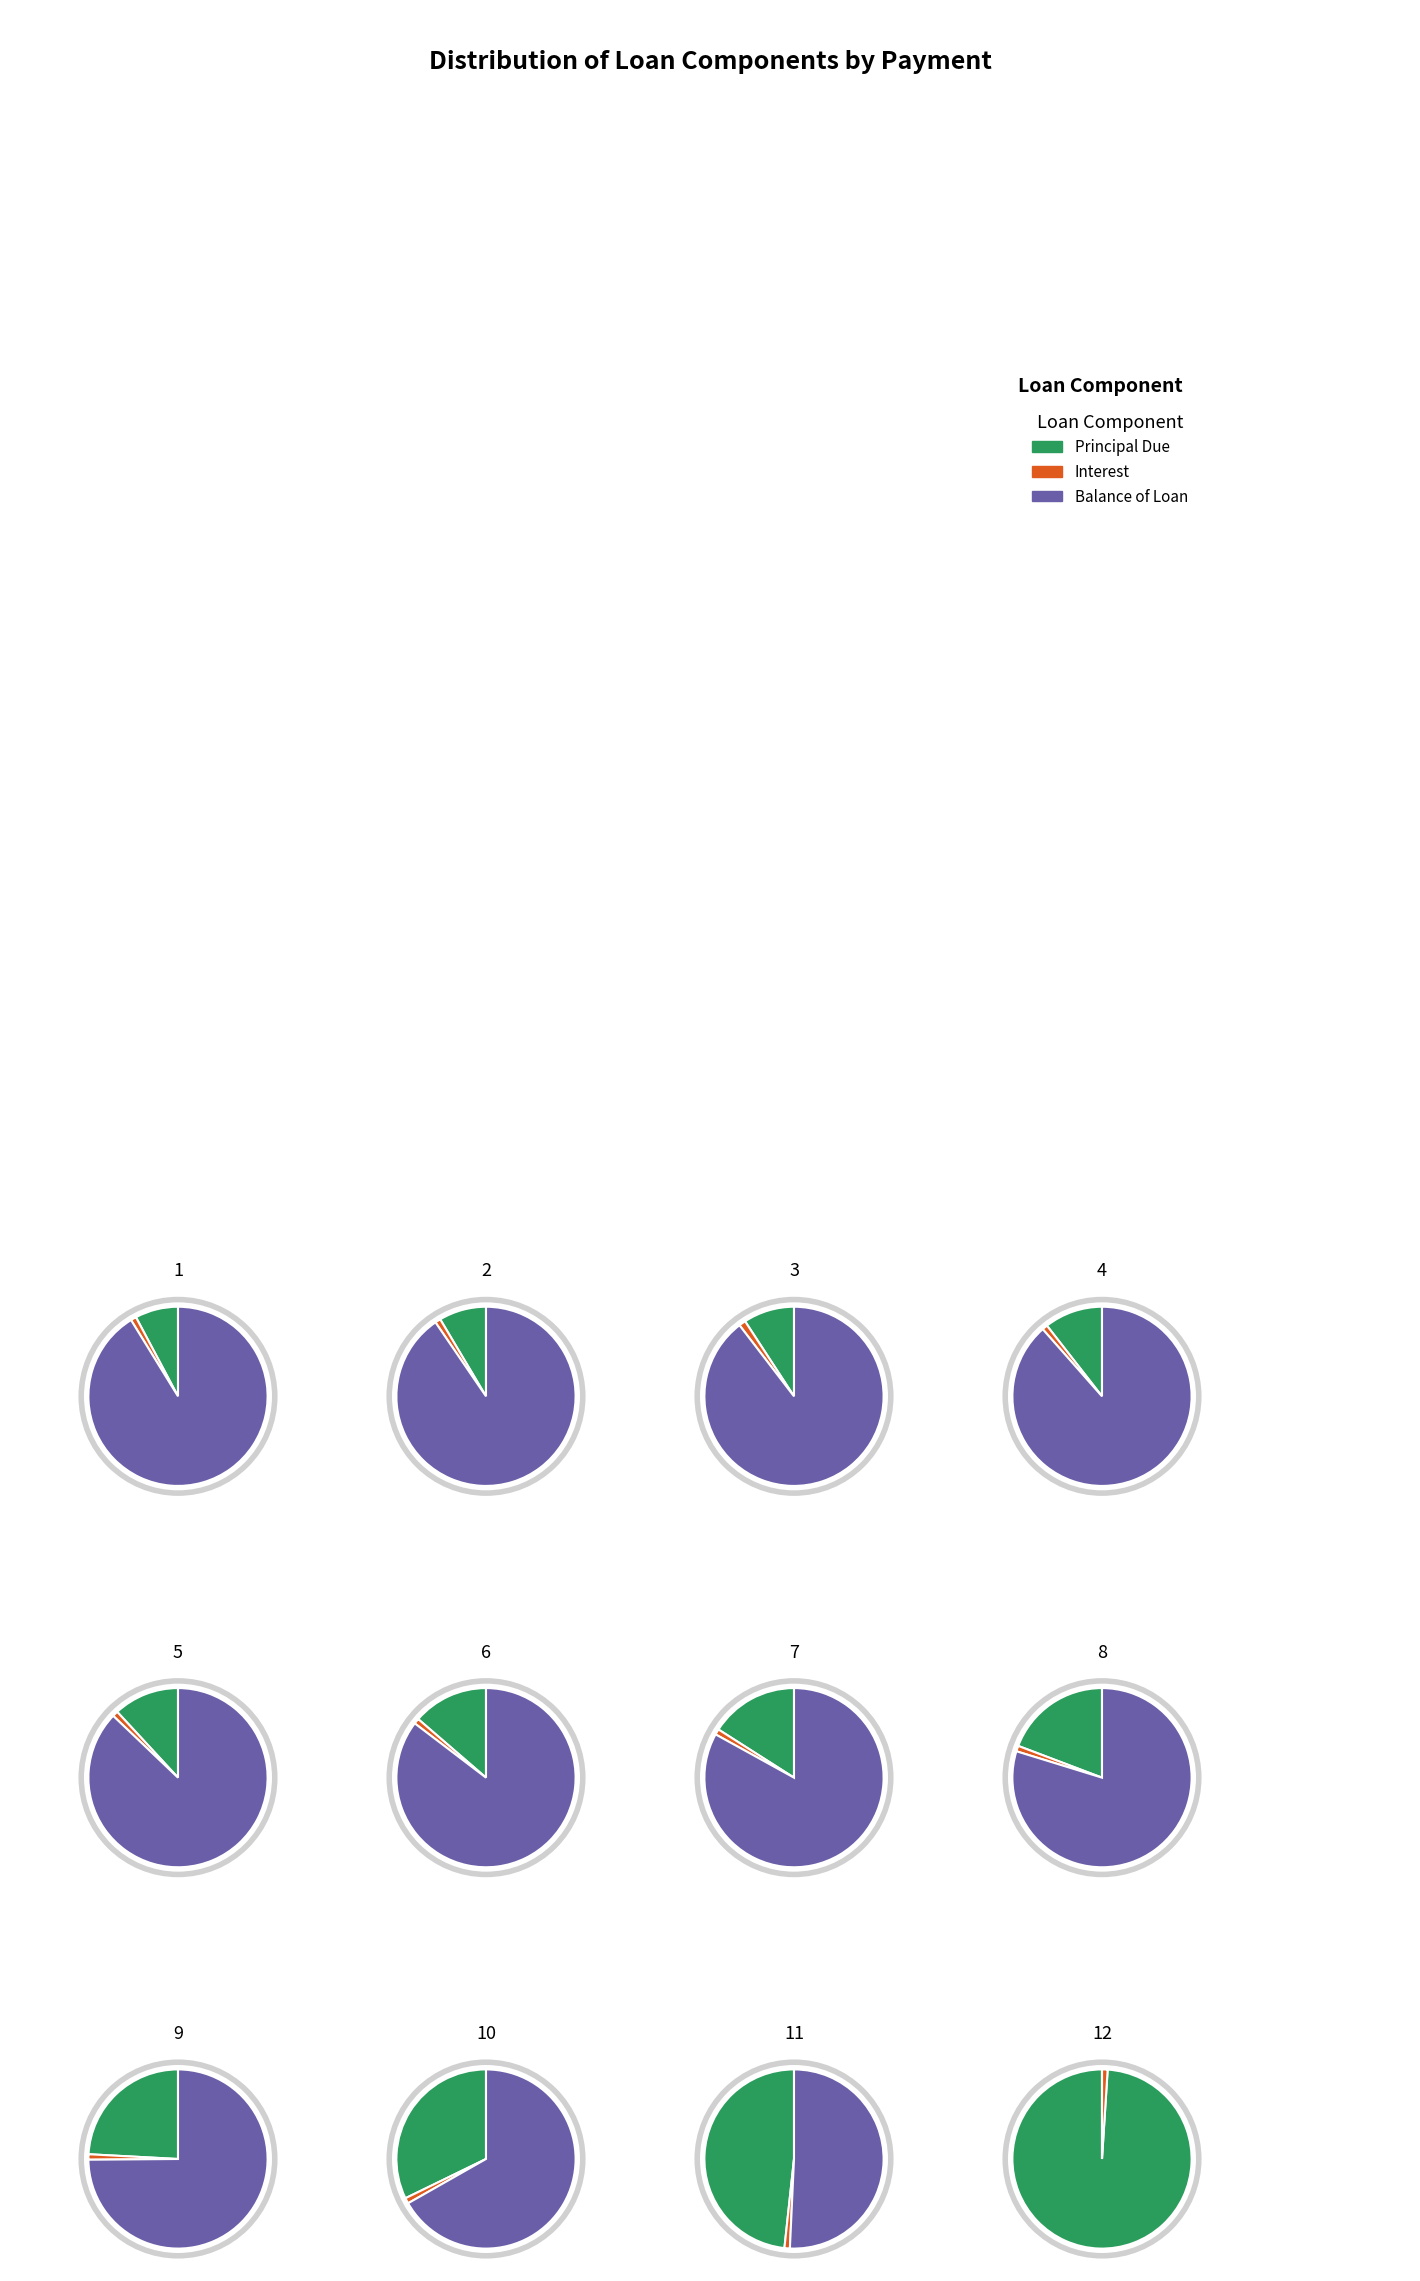

Between 2 and 5, which series saw the biggest shift?

Balance of Loan